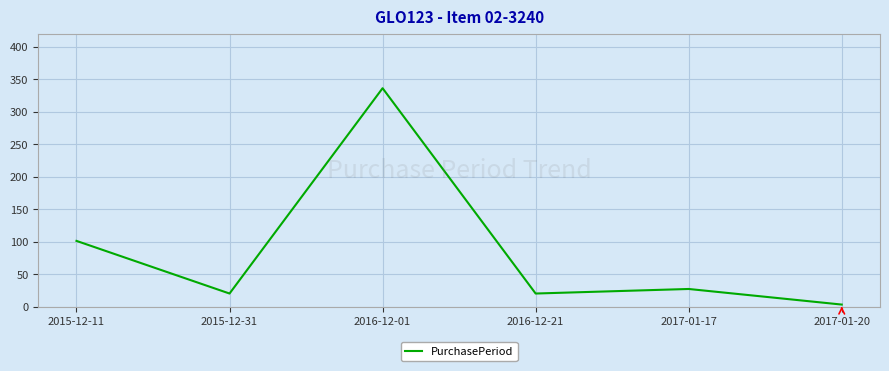

What is the difference between the maximum and minimum values?

333